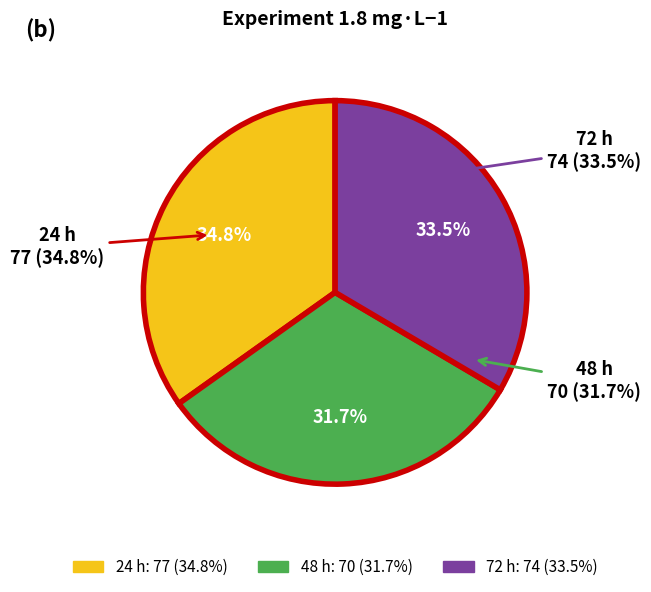

To the nearest percent, what is the average slice percentage?

33%